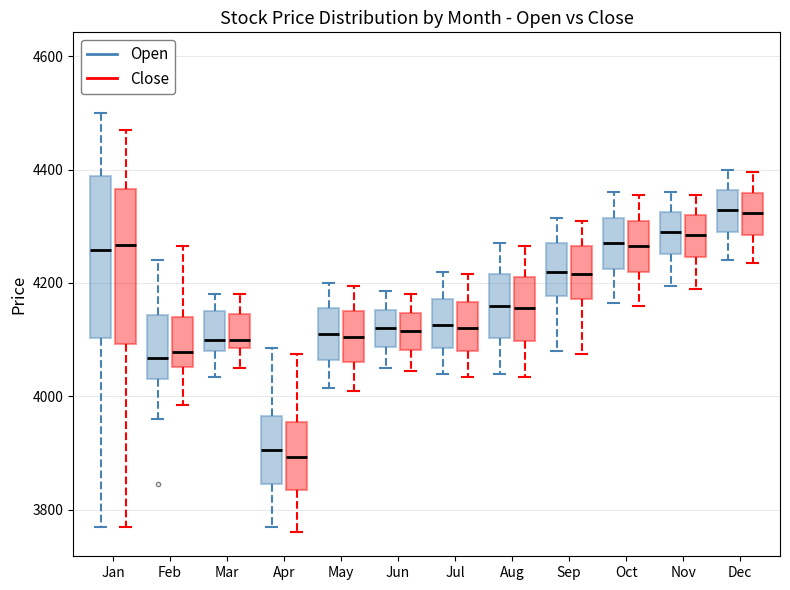

Where does the median line of the box for Aug (Close) sit on the y-axis? The values are not printed on the chart, so give them approximately, as read against the axis.

4160